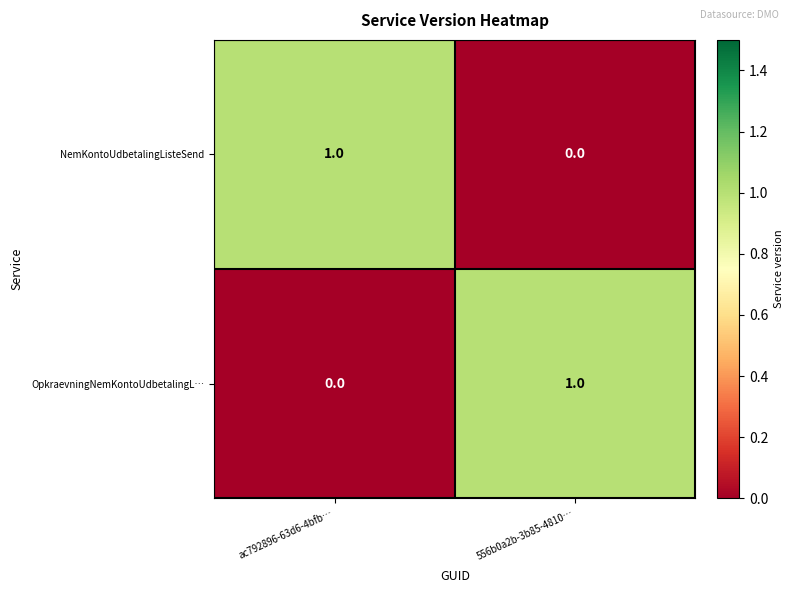

True or false: OpkraevningNemKontoUdbetalingL… has a value of 1 at 556b0a2b-3b85-4810….

True